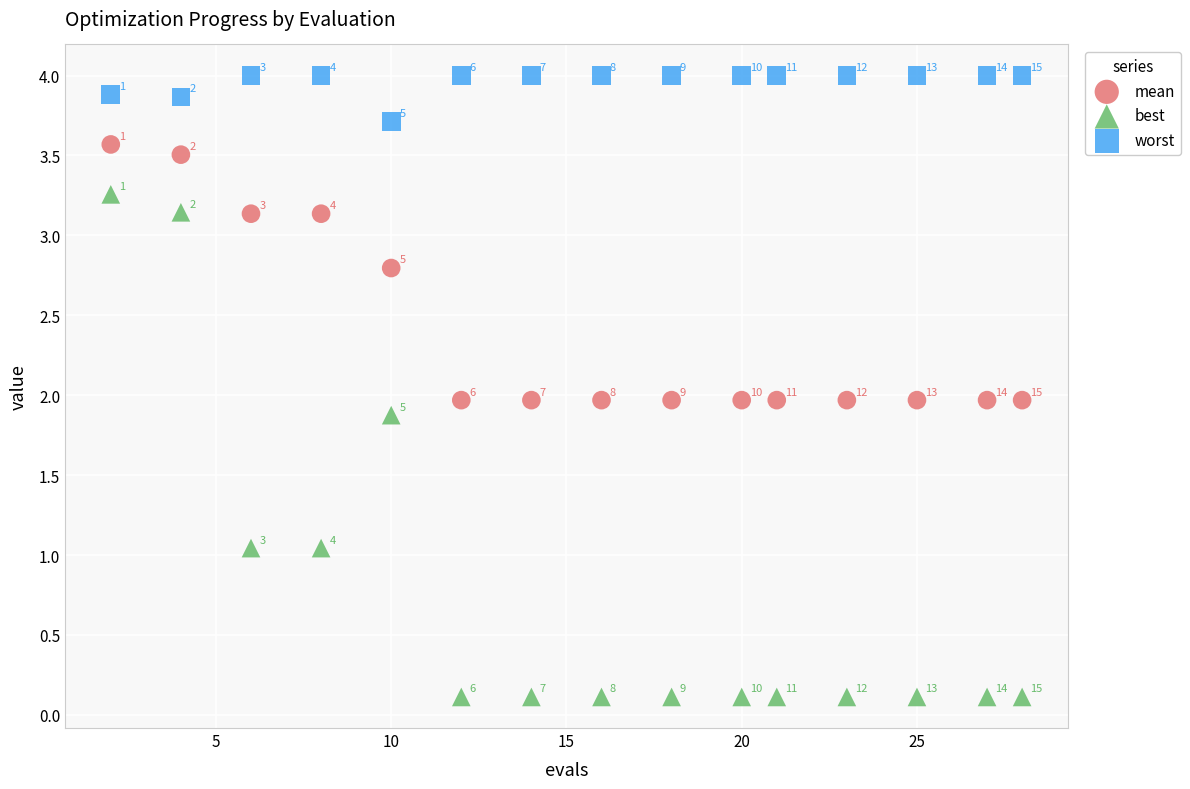

Across all data points, what is the range of Y values (max minus min)?

3.9